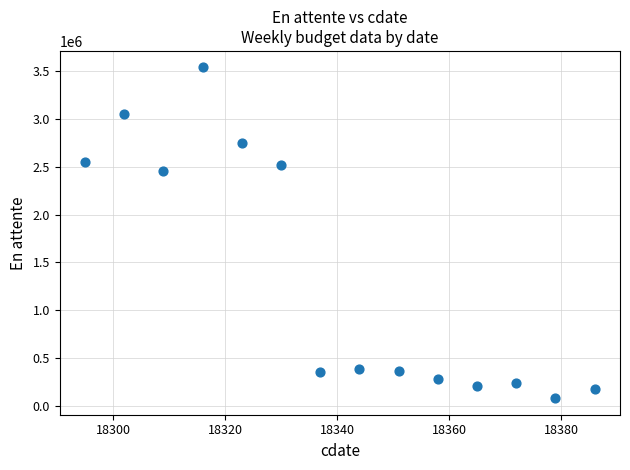

What Y value in the scatter plot is closest to 1809680?

2460958.3